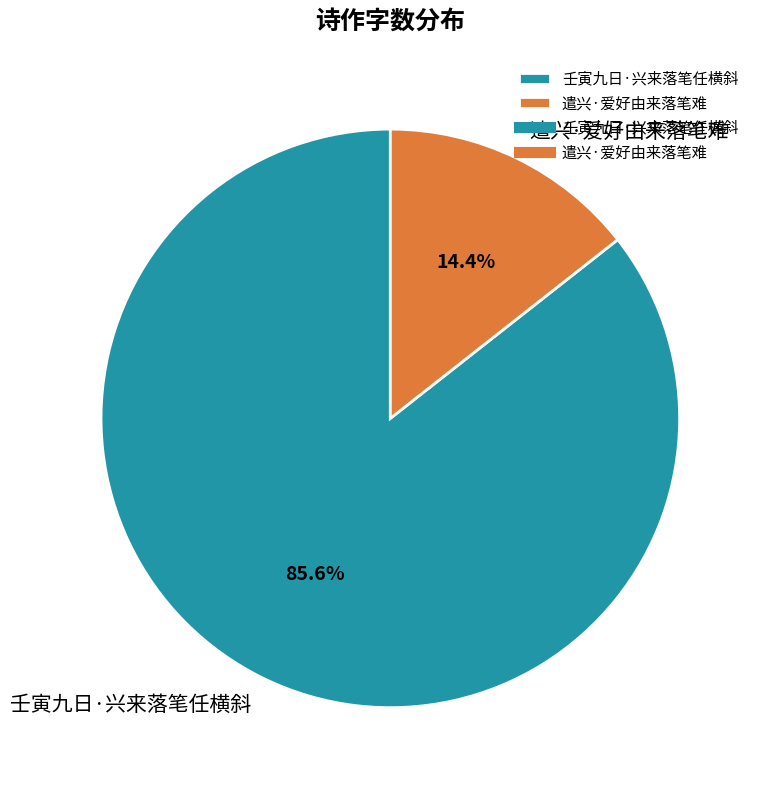

To the nearest percent, what is the difference between the 遣兴·爱好由来落笔难 and 壬寅九日·兴来落笔任横斜 slice percentages?

71%